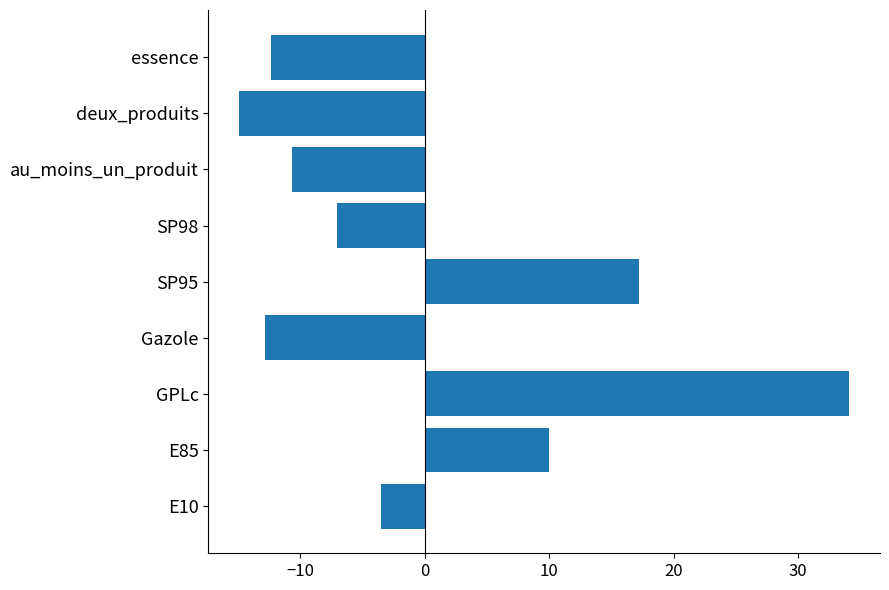

The chart shows a value of -10.7 at au_moins_un_produit. True or false?

True